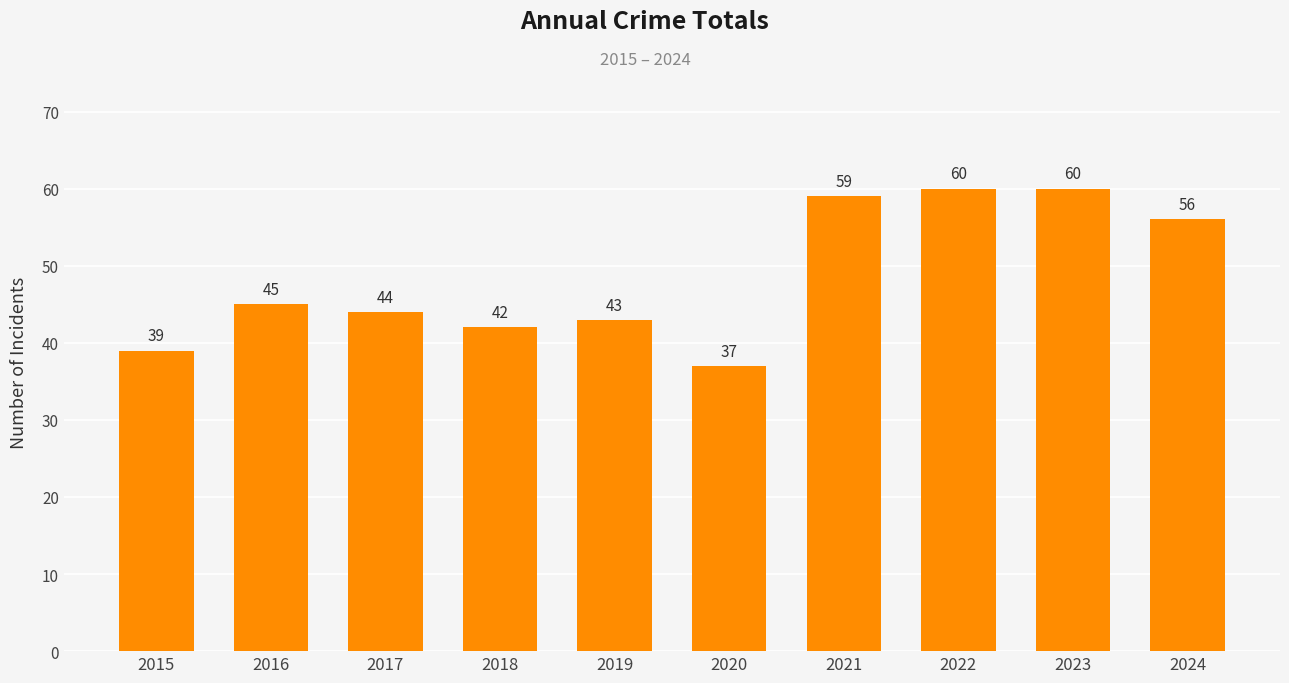

How many values are below 45?

5